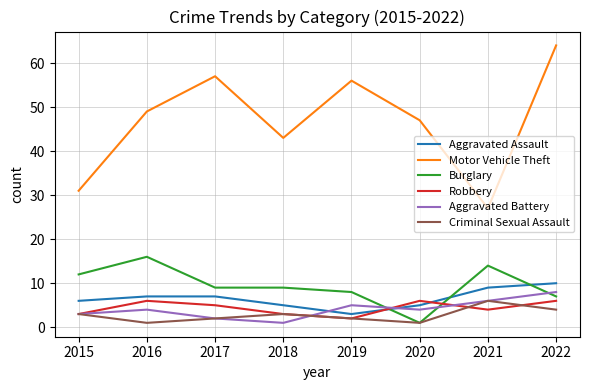

Is it true that Robbery equals 5 at 2017?

True